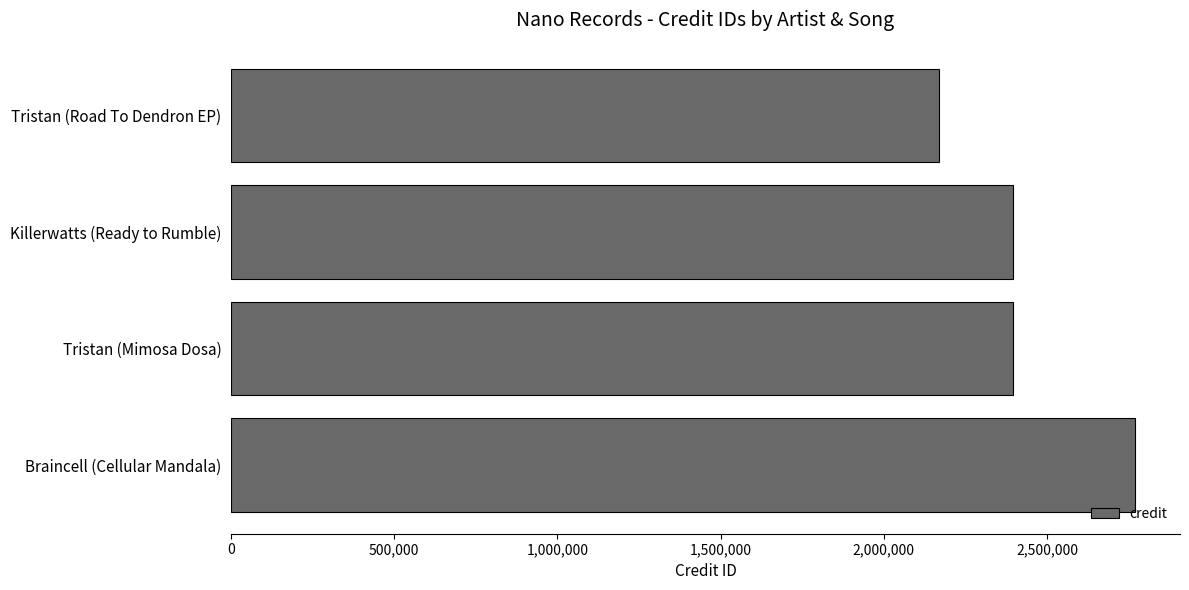

True or false: the data shows 4975446 at Braincell (Cellular Mandala).

False